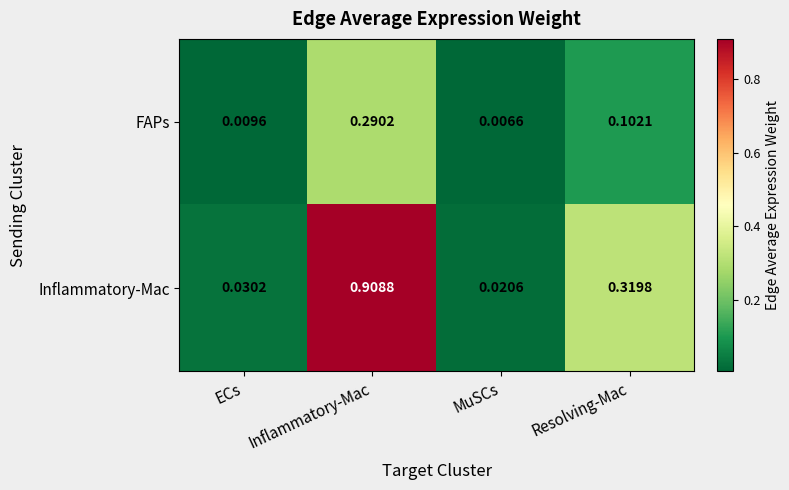

At which label does FAPs reach its peak?

Inflammatory-Mac